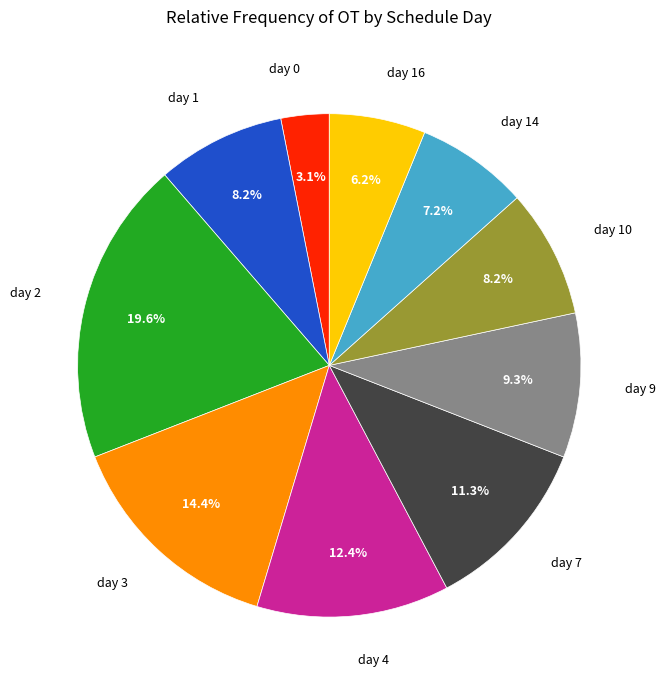

Is there a majority slice in this chart?

No